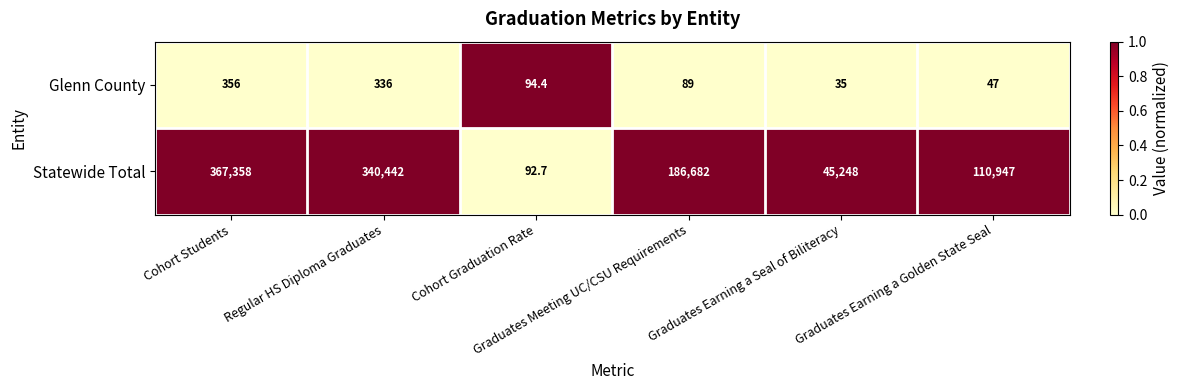

What is the average value of the Glenn County series?

159.6